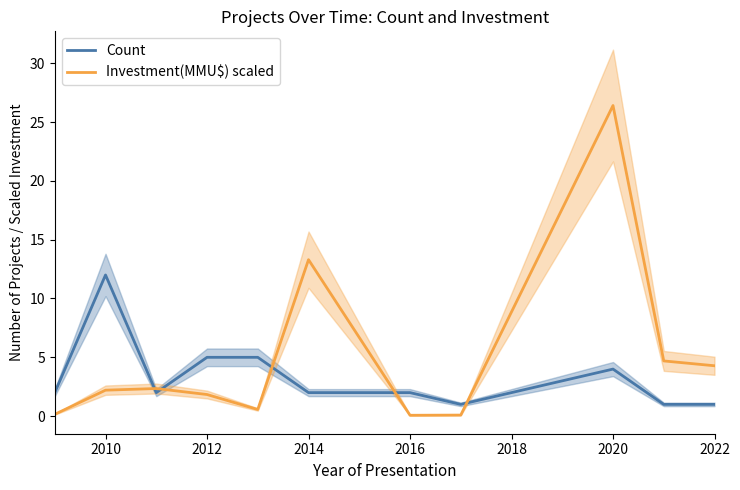

How many intersections are there between Count and Investment(MMU$) scaled?

5